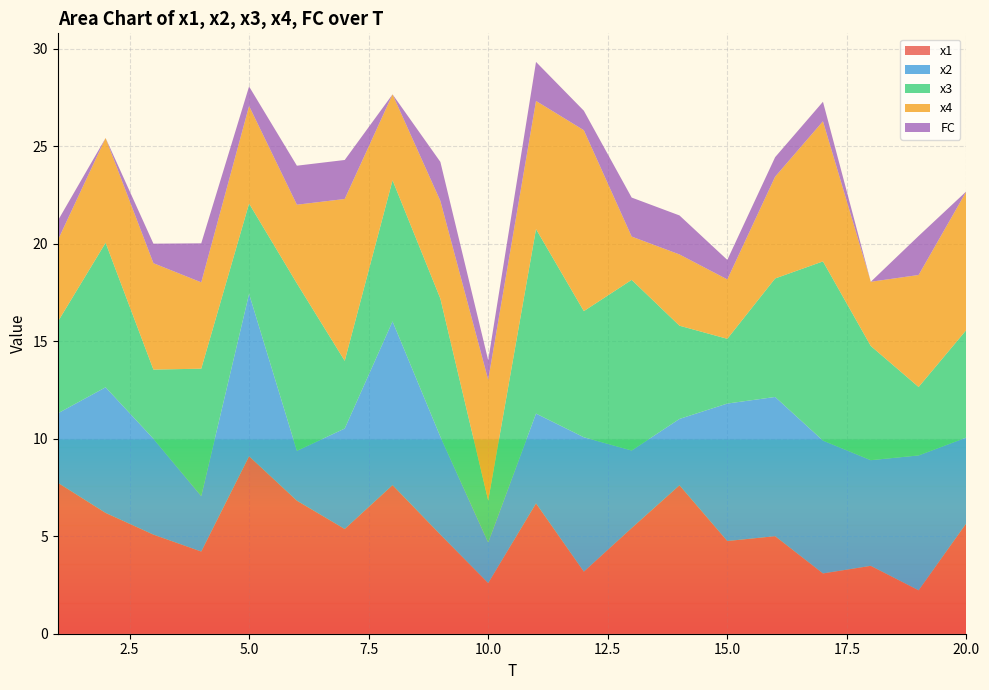

Reading left to right, transcribe all the data shown in this chart.

x1: 7.7	6.2	5.1	4.2	9.1	6.8	5.4	7.6	5.1	2.6	6.7	3.2	5.4	7.6	4.8	5.0	3.1	3.5	2.2	5.7
x2: 3.6	6.4	4.9	2.8	8.3	2.6	5.2	8.4	5.0	2.1	4.6	6.9	4.0	3.4	7.1	7.1	6.8	5.4	6.9	4.4
x3: 4.7	7.4	3.5	6.5	4.6	8.6	3.5	7.2	7.1	2.2	9.5	6.5	8.7	4.8	3.3	6.1	9.2	5.9	3.5	5.5
x4: 4.2	5.4	5.5	4.4	5.0	4.0	8.3	4.4	5.0	6.2	6.6	9.3	2.2	3.7	3.0	5.2	7.2	3.3	5.7	7.1
FC: 1.0	0.0	1.0	2.0	1.0	2.0	2.0	0.0	2.0	1.0	2.0	1.0	2.0	2.0	1.0	1.0	1.0	0.0	2.0	0.0